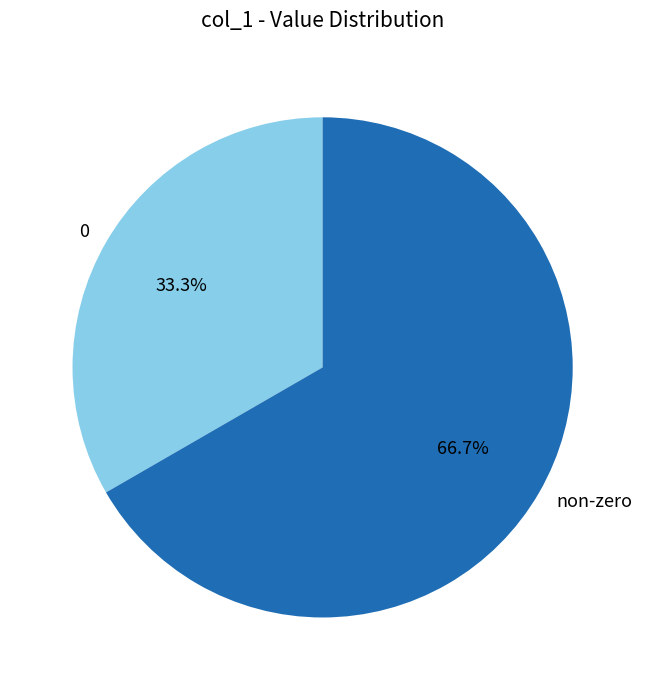

Approximately how many times larger is the value at 0 compared to non-zero?

0.5